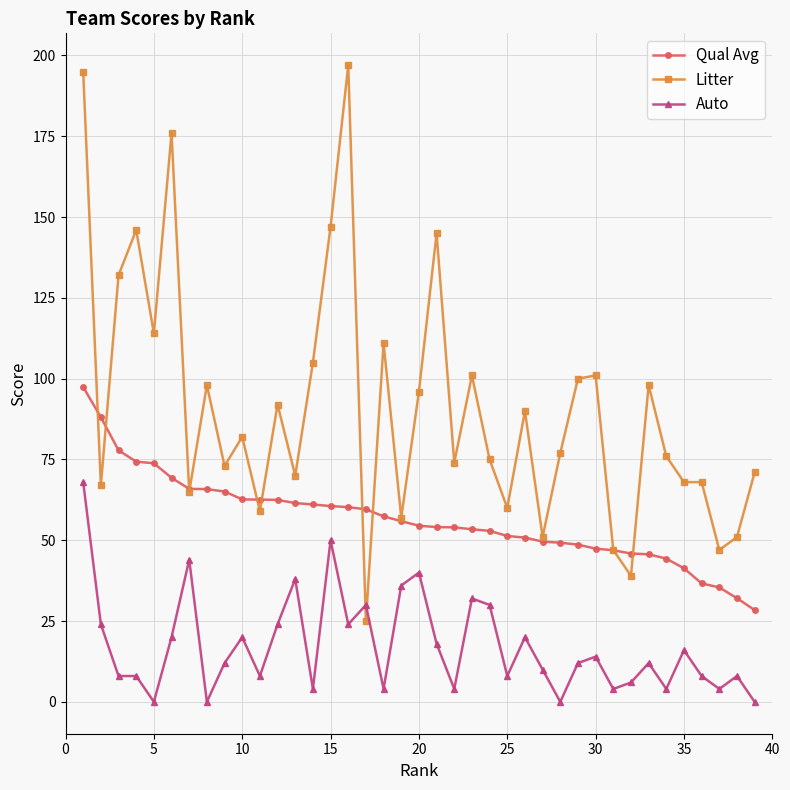

How many data points does each series have?

39